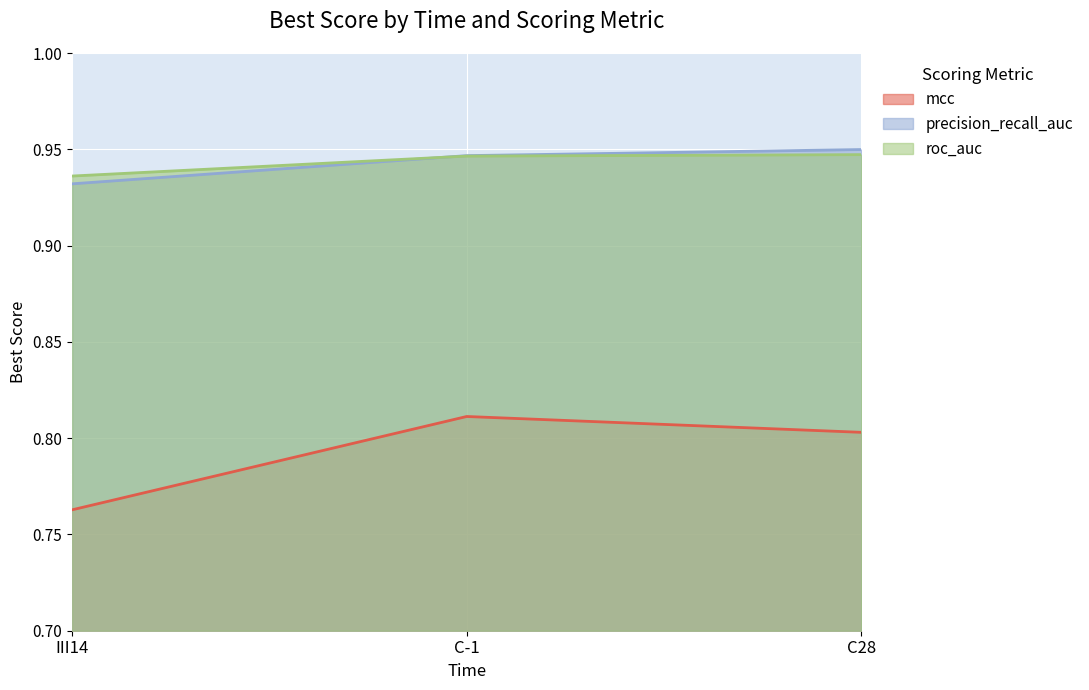

Reading left to right, what are all the values shown in this chart?

mcc: 0.8	0.8	0.8
precision_recall_auc: 0.9	0.9	0.9
roc_auc: 0.9	0.9	0.9